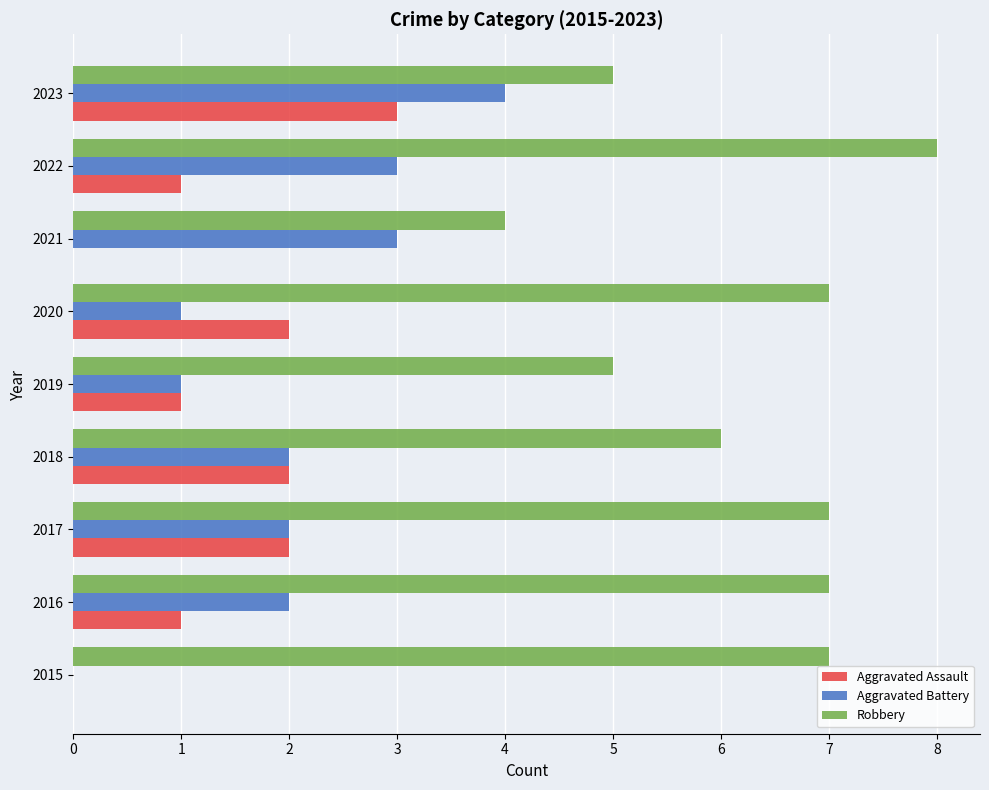

What is the sum of all Aggravated Assault values?

12